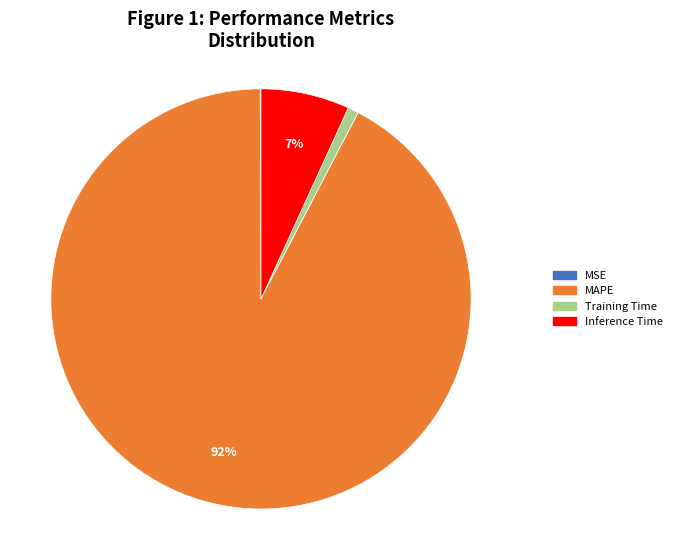

Do Inference Time and Training Time together represent more than half of the pie?

No